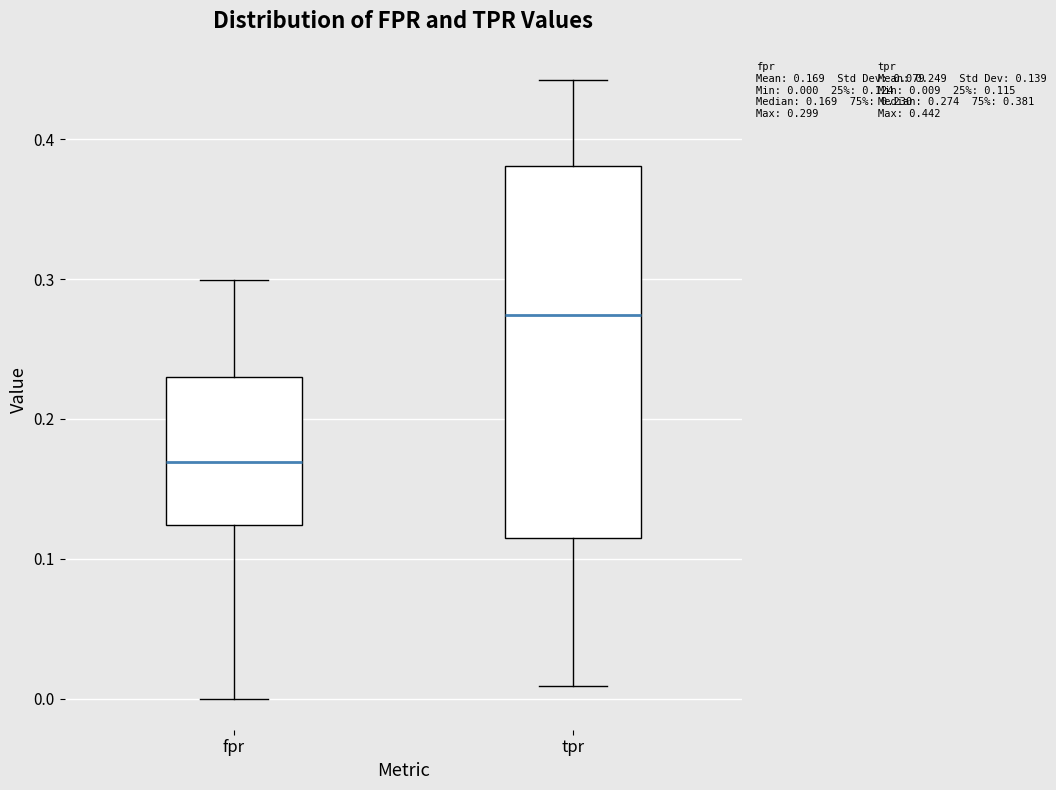

Which box has the lowest median line?

fpr